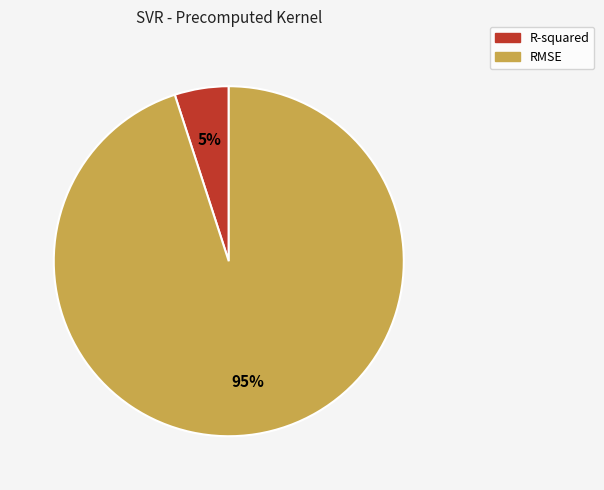

Which has a higher value, RMSE or R-squared?

RMSE